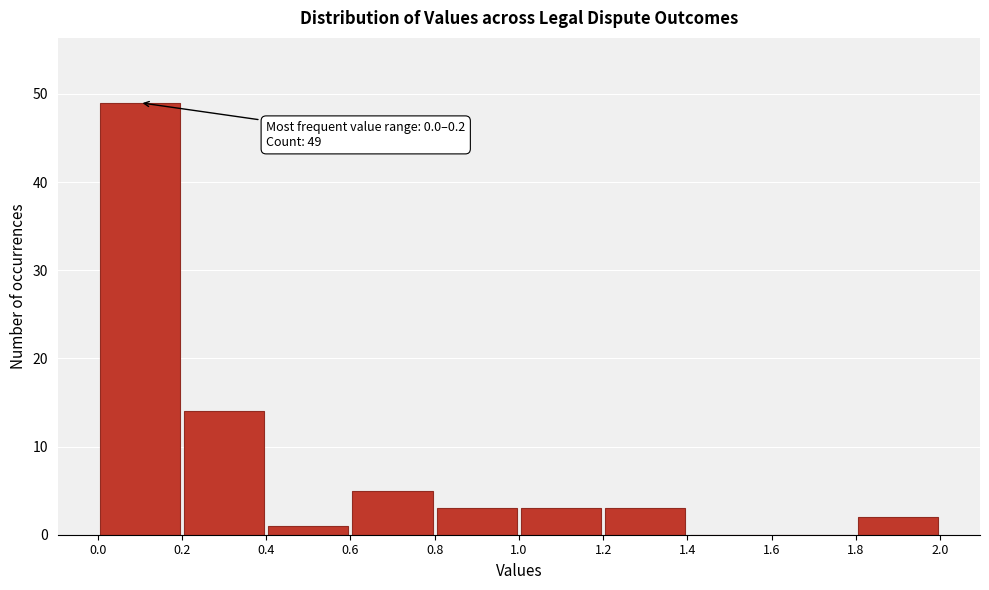

Which range on the x-axis has the tallest bar?

0.0 to 0.2